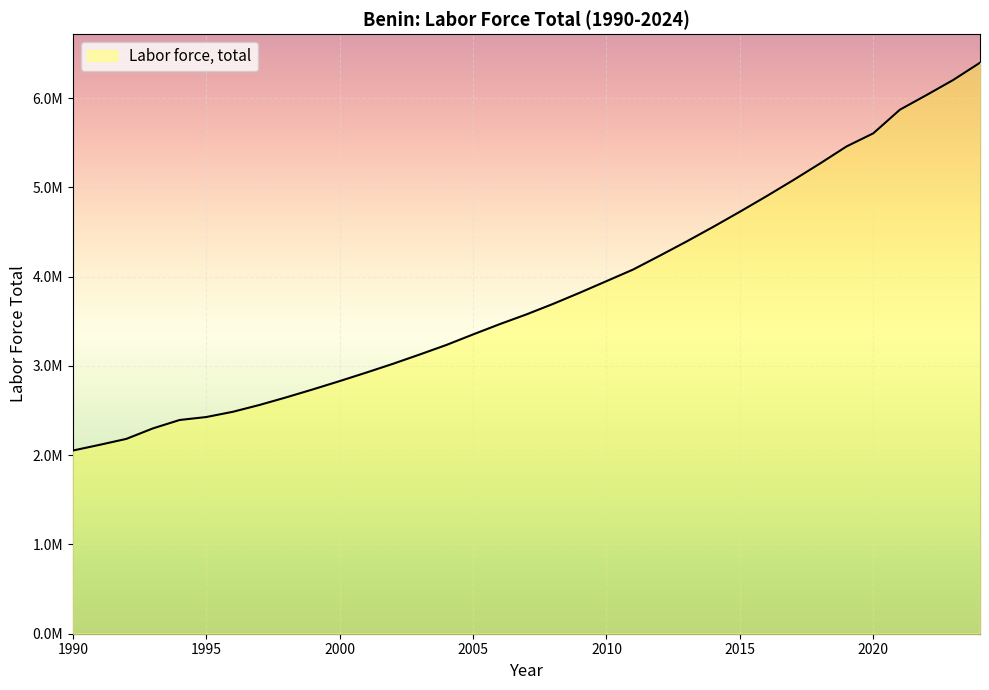

True or false: the data shows 4112365 at 1994.

False